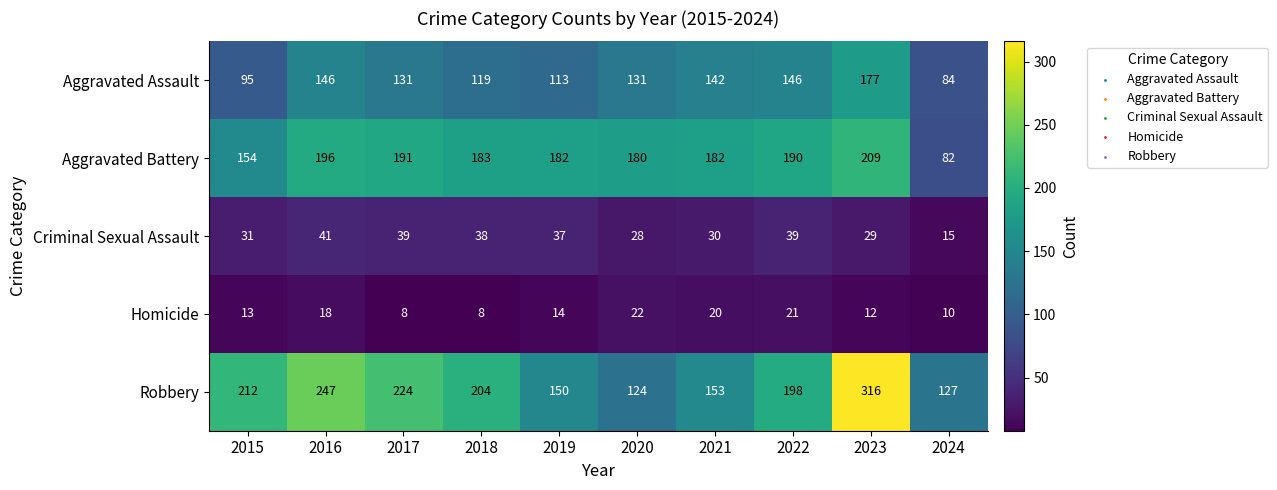

Where is Homicide nearest to the value 15?

2019